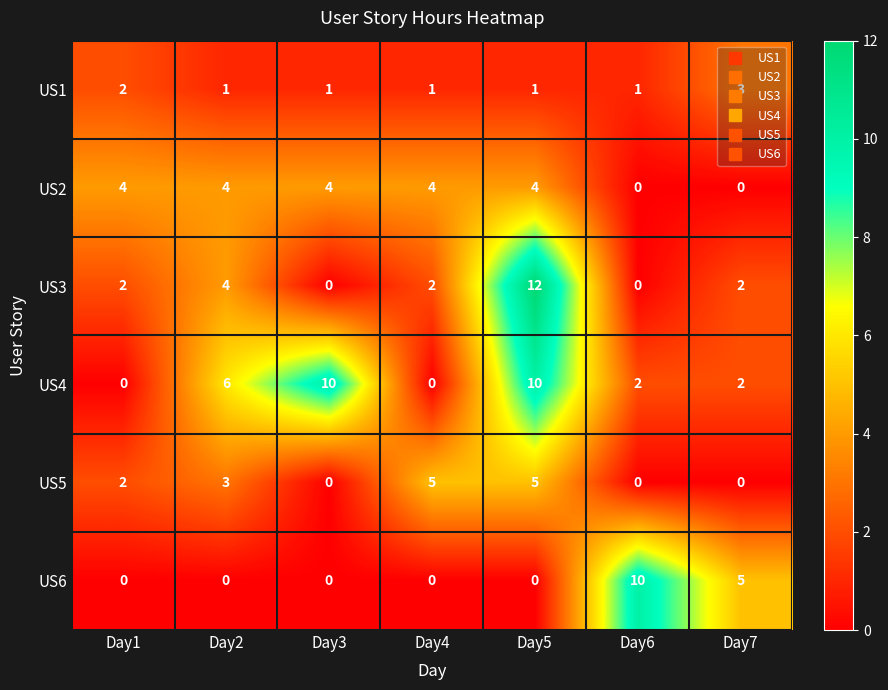

True or false: US2 has a value of 0 at Day7.

True